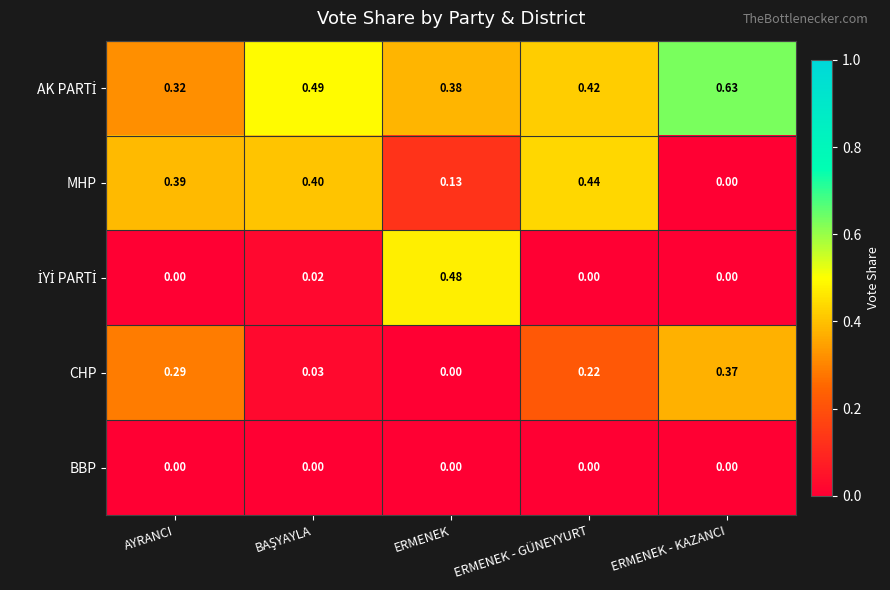

At which label does CHP reach its peak?

ERMENEK - KAZANCI